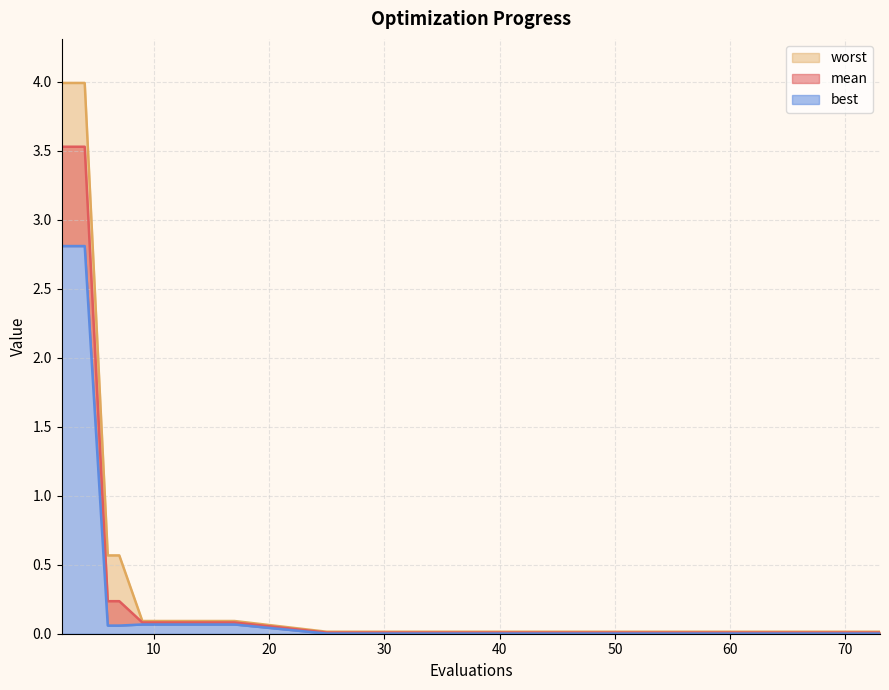

At which category is the sum across all series the highest?

2